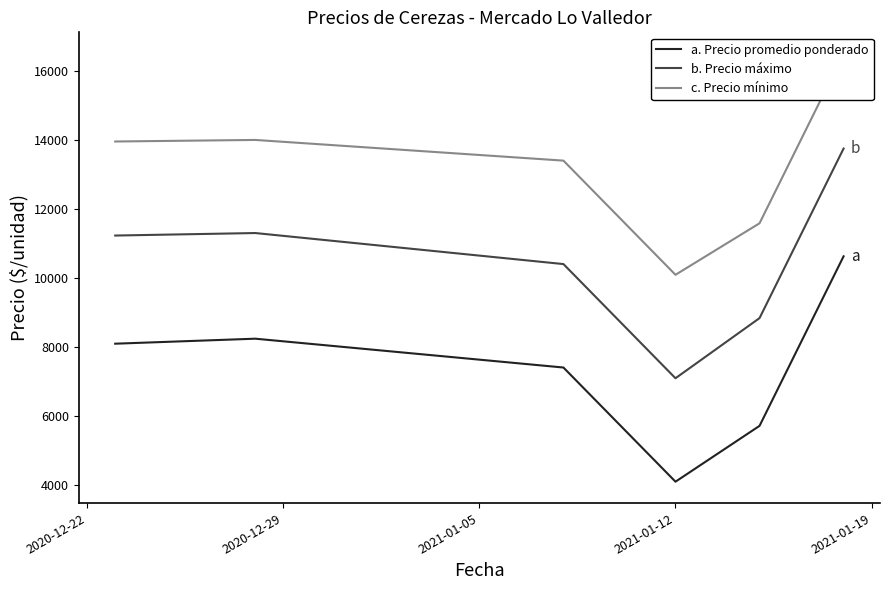

True or false: a. Precio promedio ponderado and b. Precio máximo intersect in this chart.

False